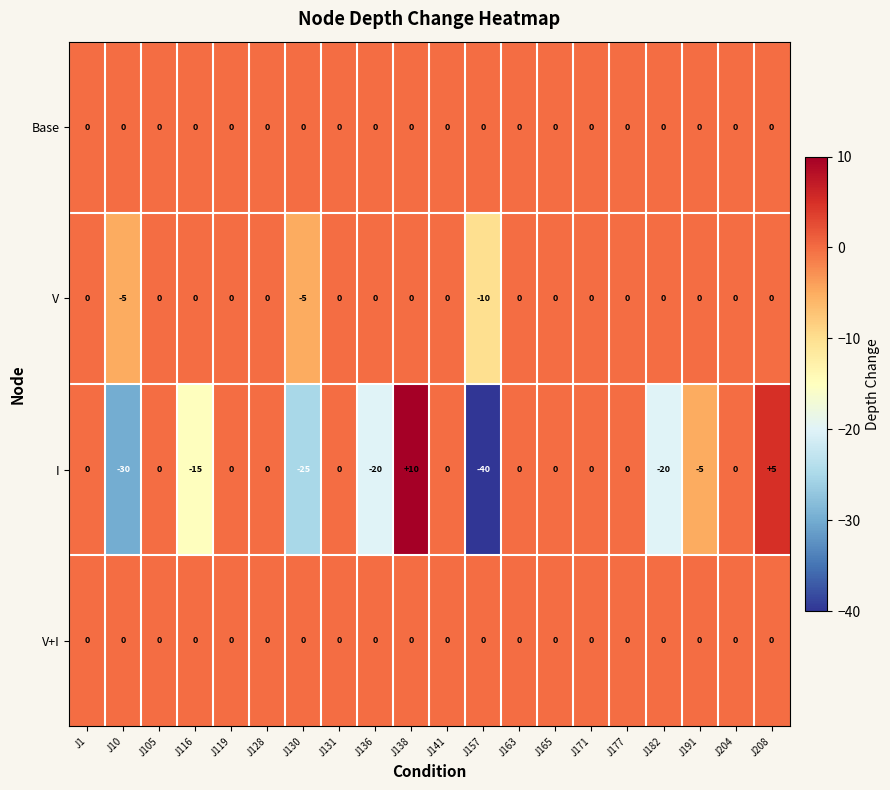

Is it true that Base equals 0 at J130?

True